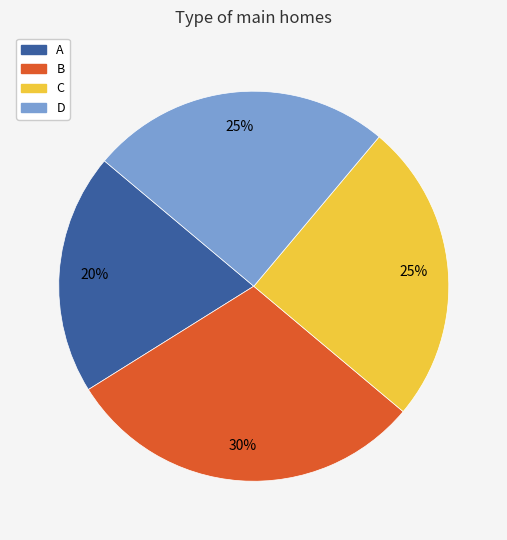

To the nearest percent, what is the difference between the C and A slice percentages?

5%